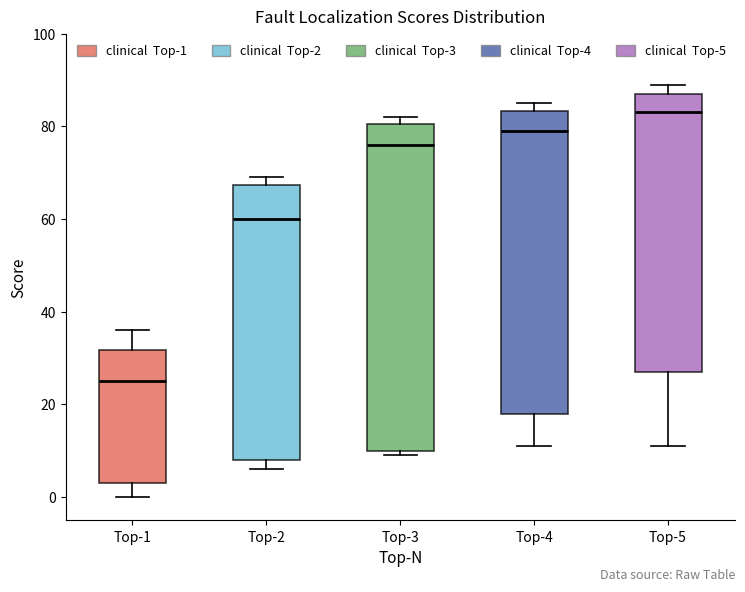

Reading left to right, read every box against the y-axis: the position of its median line, the range the box covers, and the ends of its whiskers. The values are not printed on the chart, so give them approximately, as read against the axis.

Top-1: median 26, box 4 to 32, whiskers 0 to 36
Top-2: median 60, box 8 to 68, whiskers 6 to 70
Top-3: median 76, box 10 to 80, whiskers 10 (just below the box's lower edge) to 82
Top-4: median 80, box 18 to 84, whiskers 12 to 86
Top-5: median 84, box 28 to 88, whiskers 12 to 90